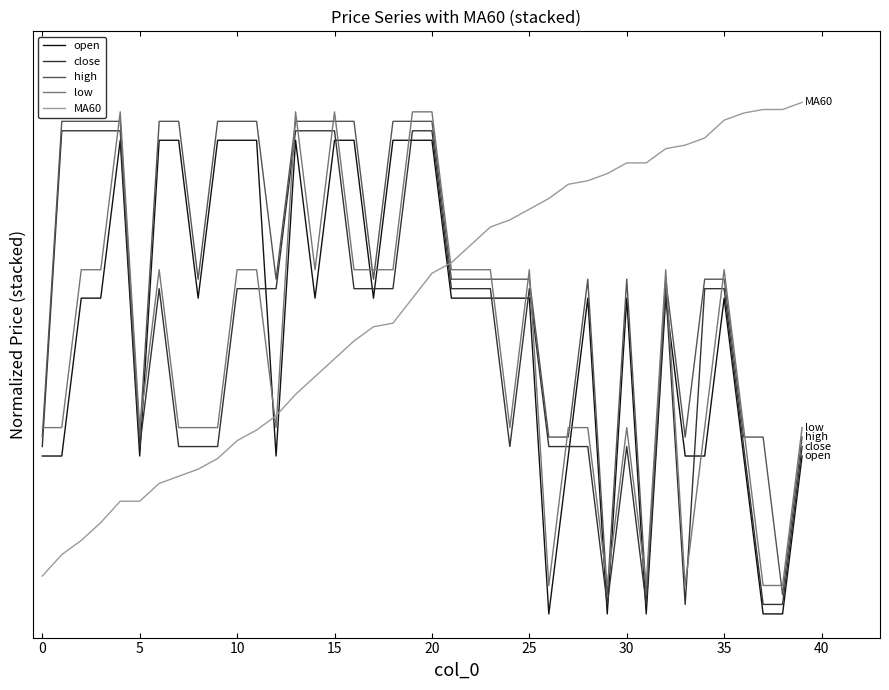

Which series has the largest total across all categories?

high